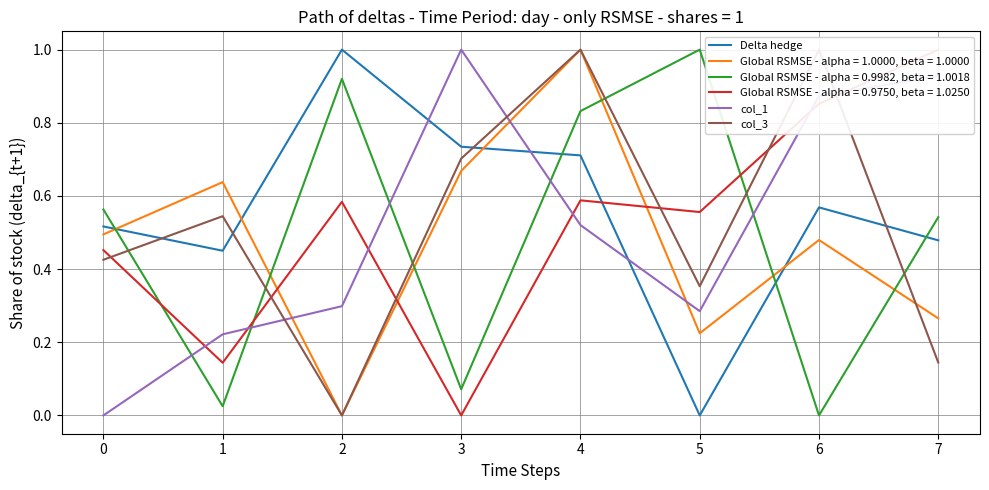

True or false: Global RSMSE - alpha = 0.9982, beta = 1.0018 has a value of 0.4 at 7.

False